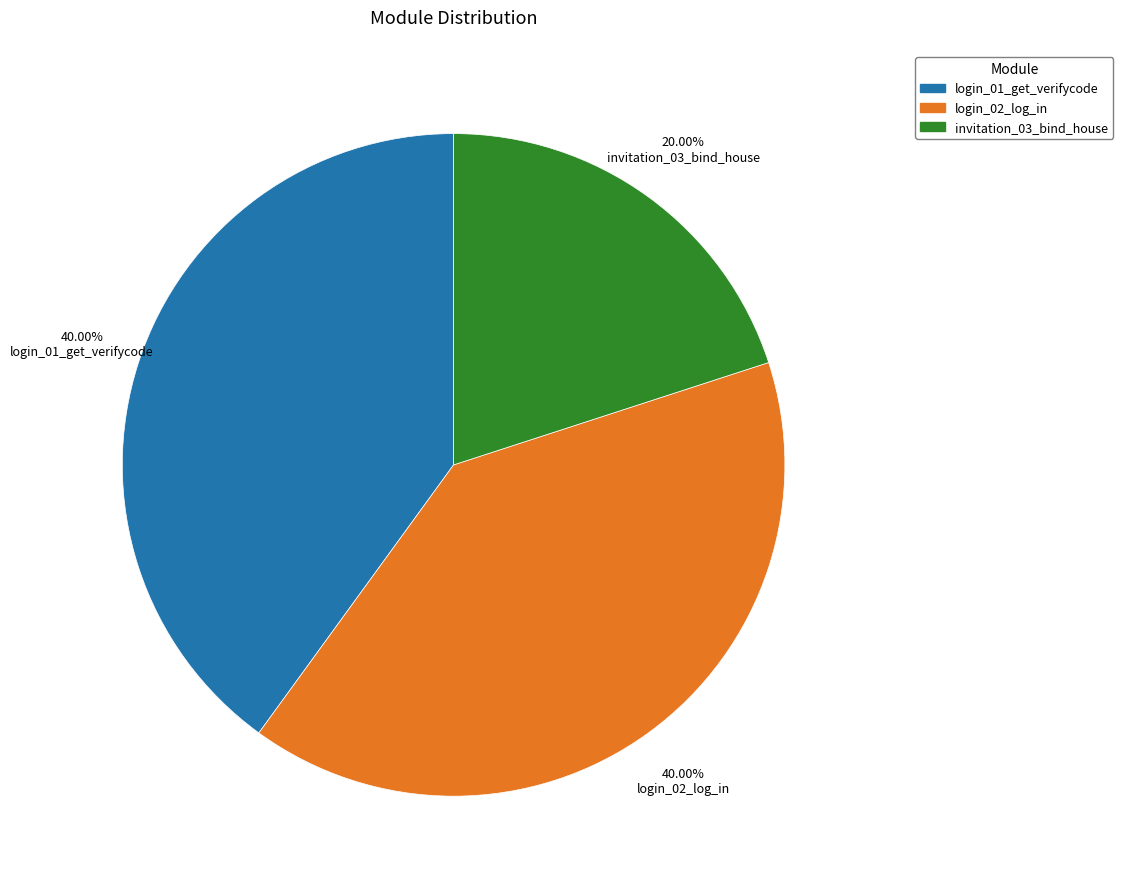

Is there any slice that represents more than half of the pie?

No